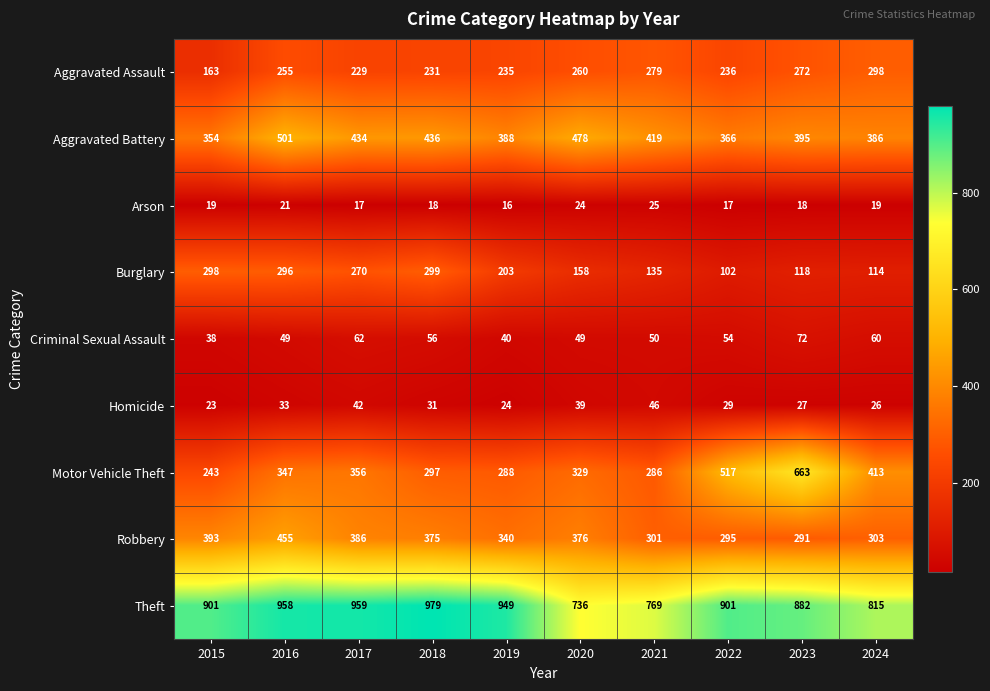

At 2019, list the series in order from largest to smallest.

Theft, Aggravated Battery, Robbery, Motor Vehicle Theft, Aggravated Assault, Burglary, Criminal Sexual Assault, Homicide, Arson